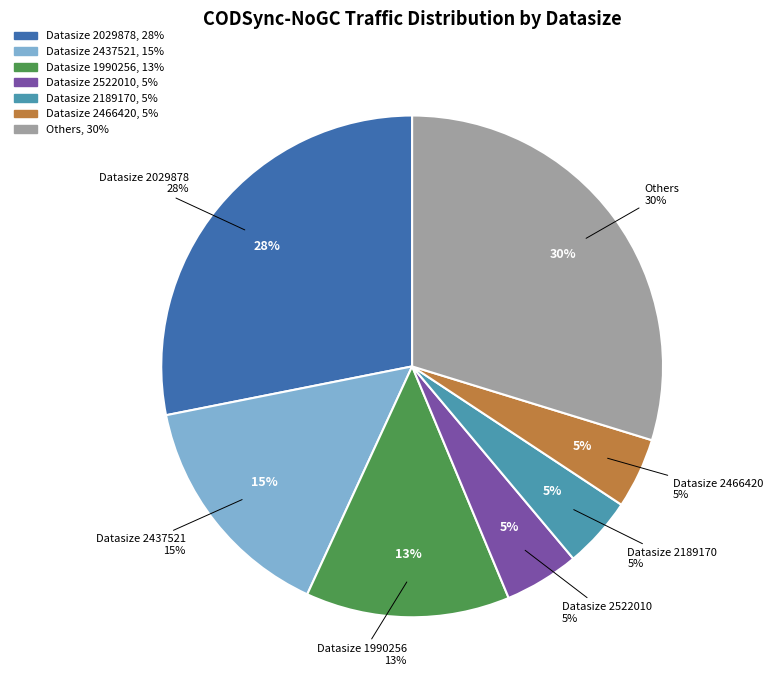

To the nearest percent, what percentage of the pie is 1990256?

13%